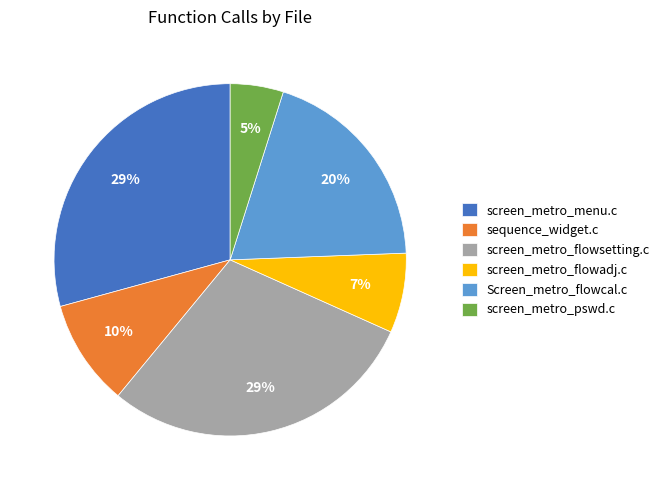

To the nearest percent, what is the difference between the screen_metro_pswd.c and Screen_metro_flowcal.c slice percentages?

15%